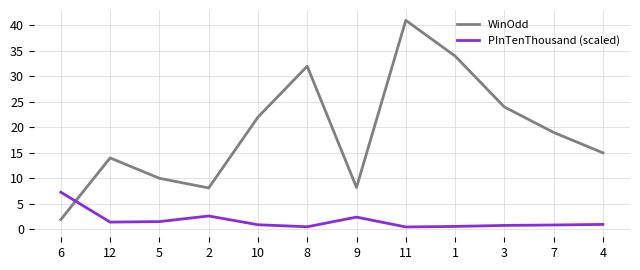

Which series has the widest spread of values?

WinOdd